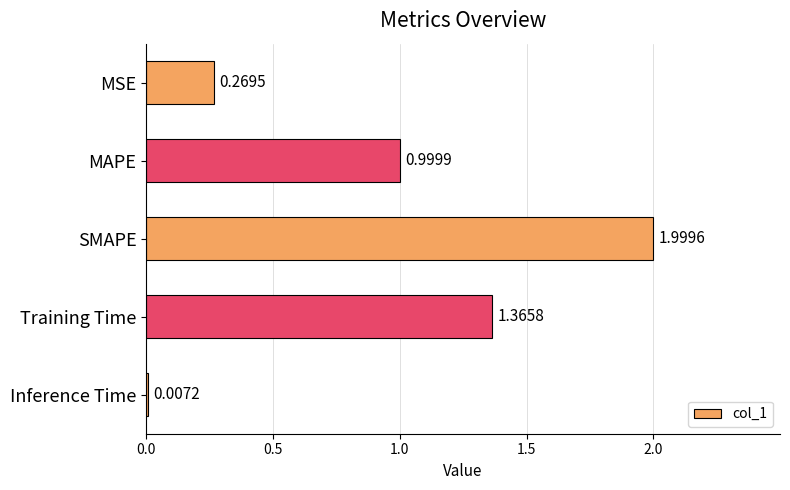

What is the average value?

0.9